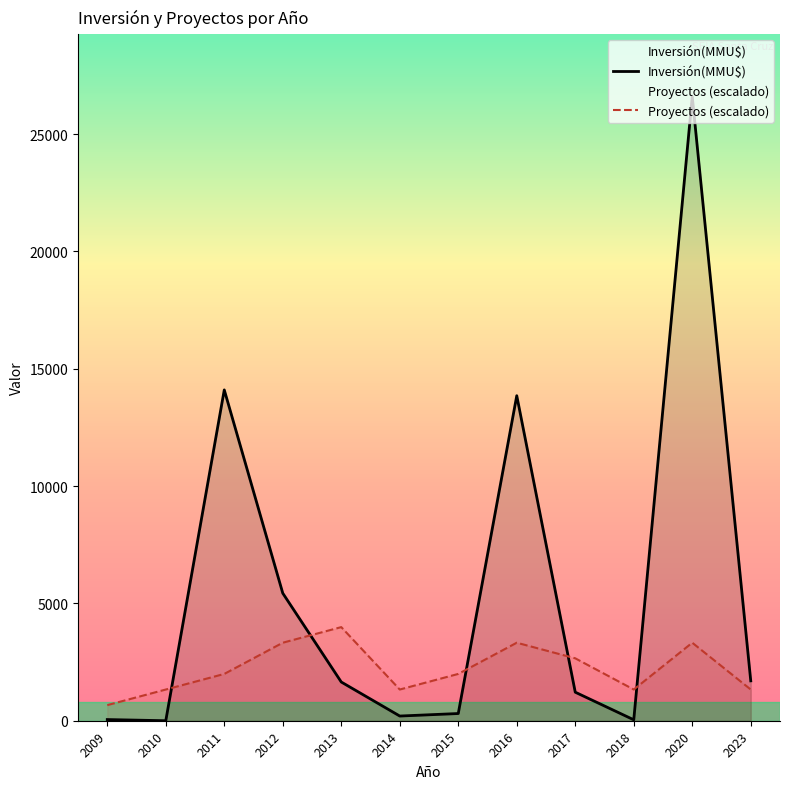

What is the value of the Inversión(MMU$) point at the 9th from the left?

1216.0